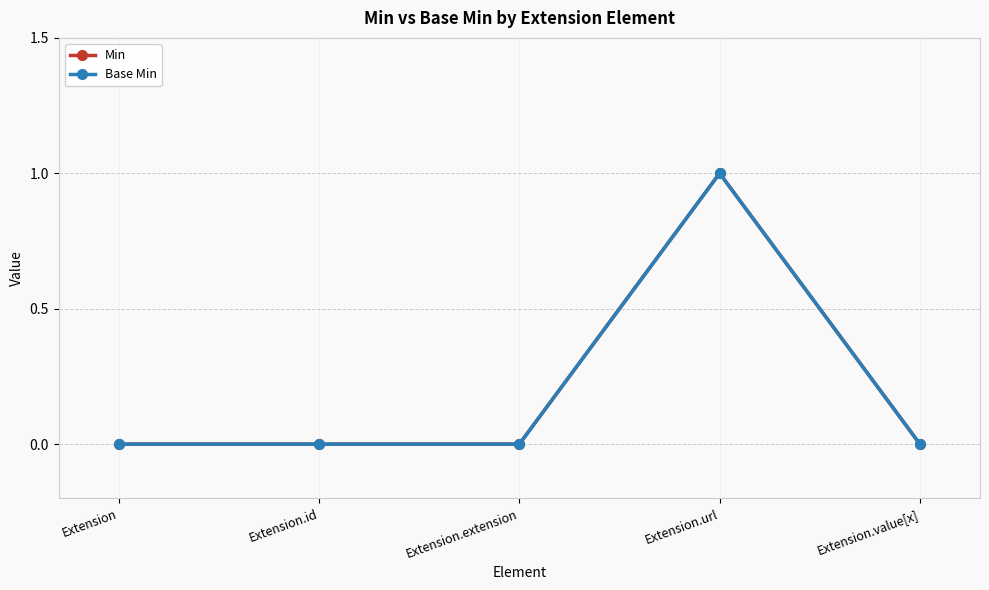

Rank the categories by Base Min value from lowest to highest.

Extension, Extension.id, Extension.extension, Extension.value[x], Extension.url